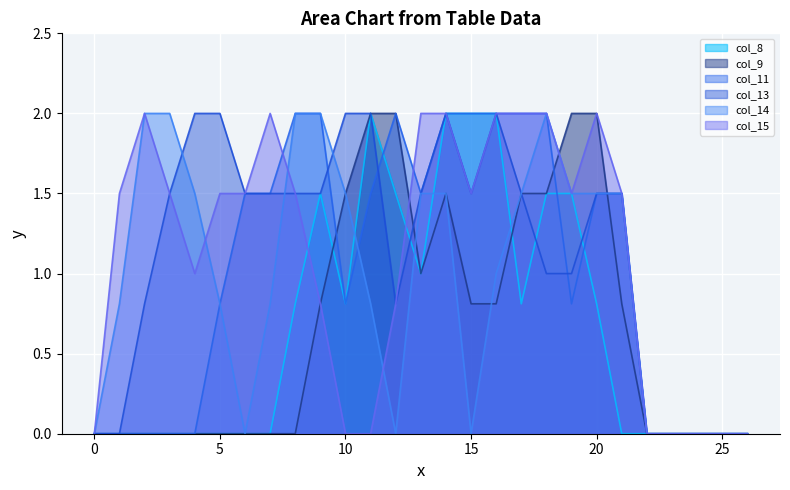

List the labels in order of col_9 value, smallest first.

0, 1, 2, 3, 4, 5, 6, 7, 8, 22, 23, 24, 25, 26, 9, 15, 16, 21, 13, 10, 14, 17, 18, 11, 12, 19, 20